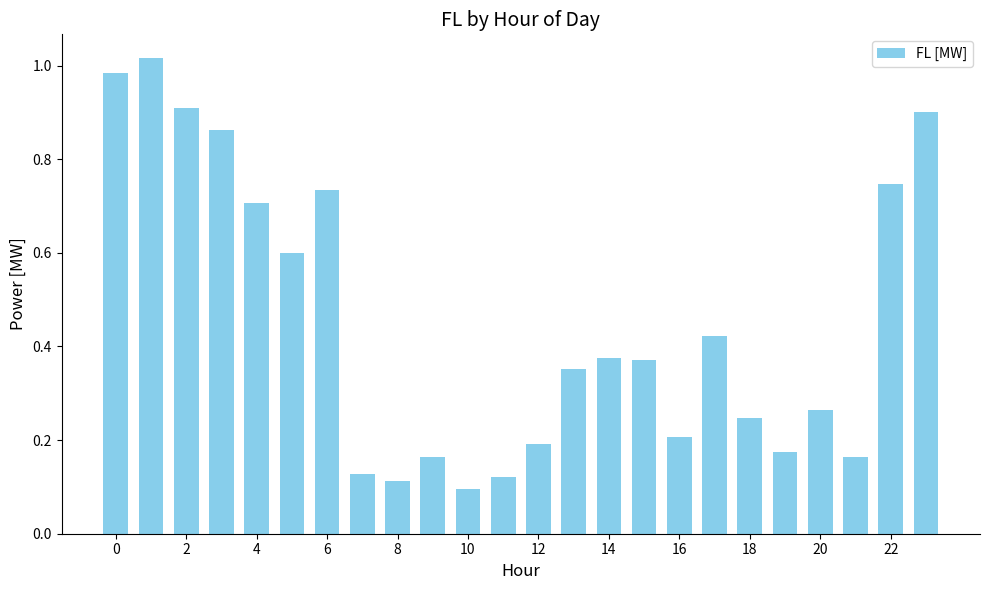

Does the chart contain any negative values?

No